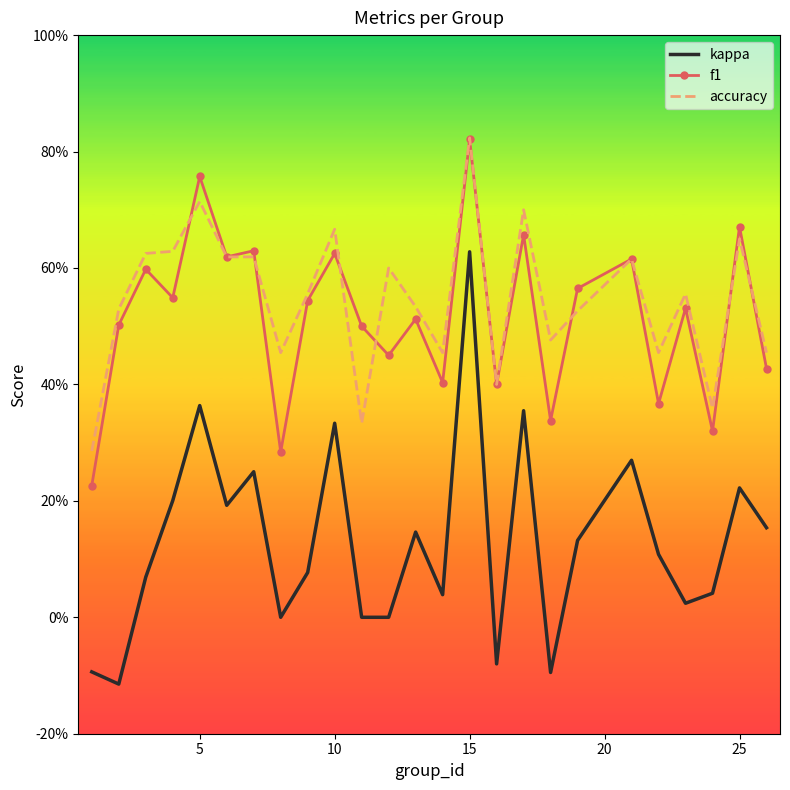

What is the lowest value of the kappa series?

-0.1